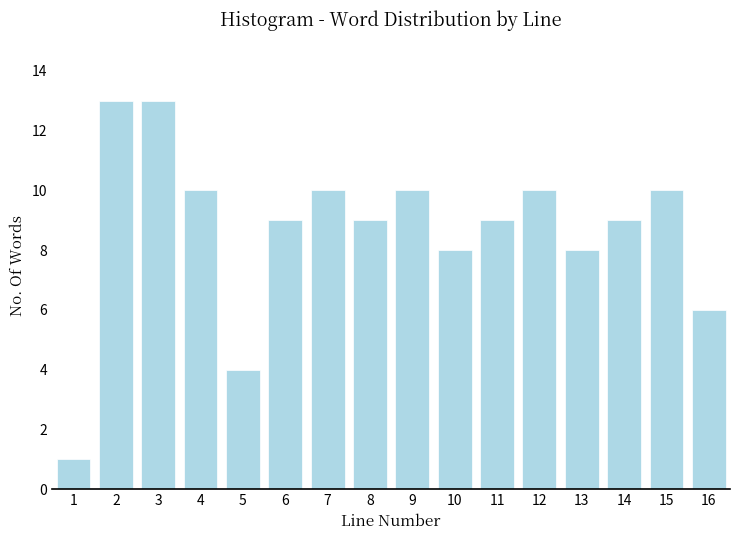

Reading right to left, list all the values displayed in this chart.

6	10	9	8	10	9	8	10	9	10	9	4	10	13	13	1